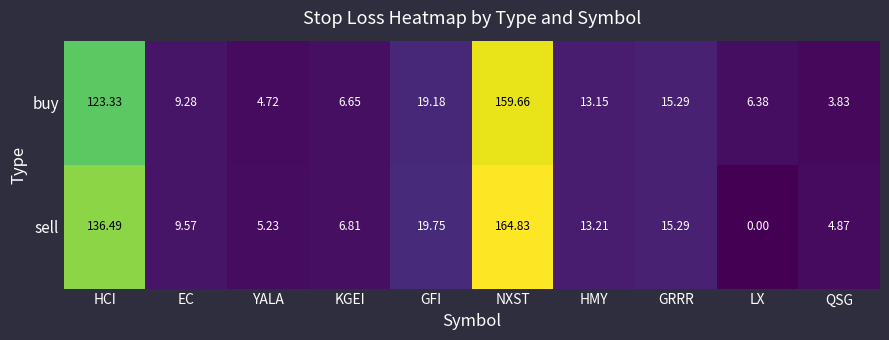

Which series has the widest spread of values?

sell